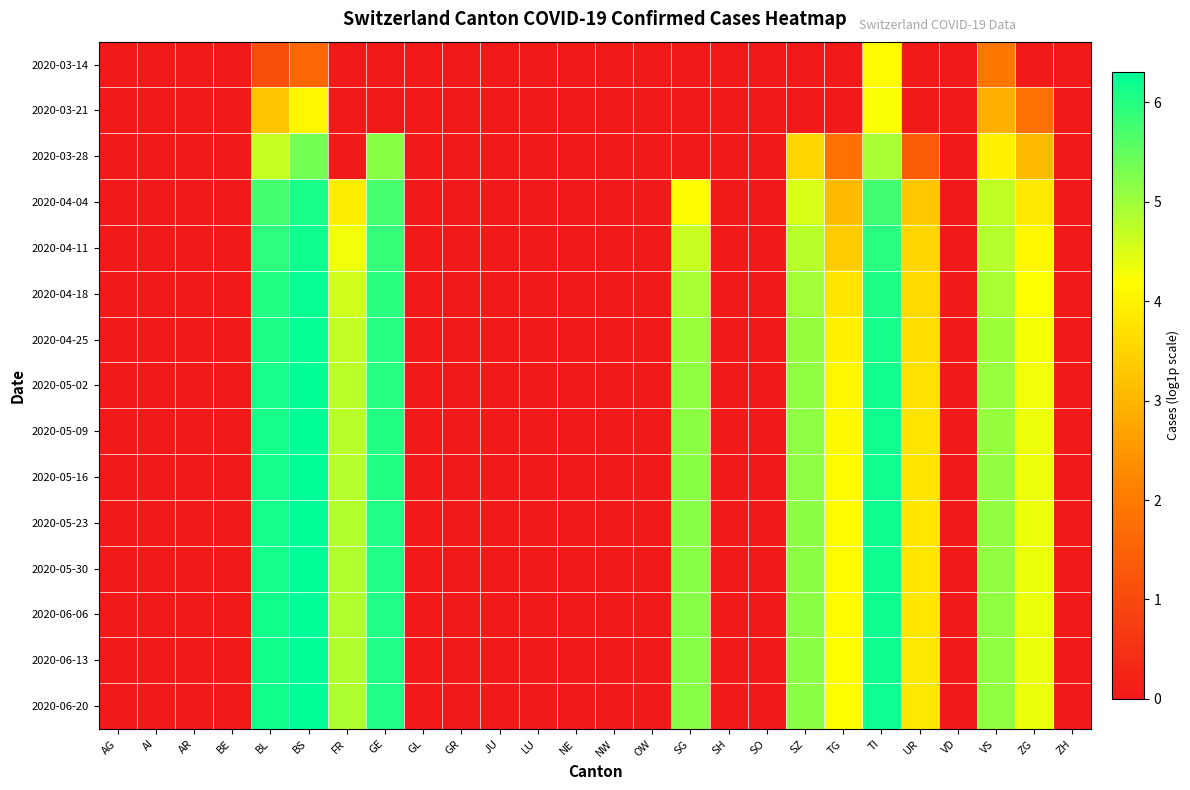

Which label corresponds to the largest value in the chart?

BS